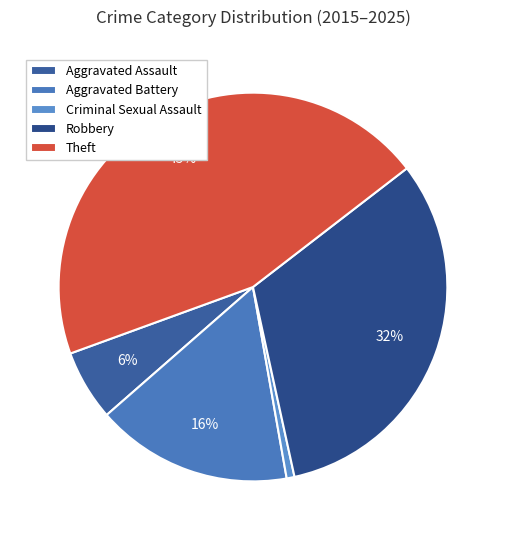

To the nearest percent, what is the combined percentage of Robbery and Aggravated Battery?

48%